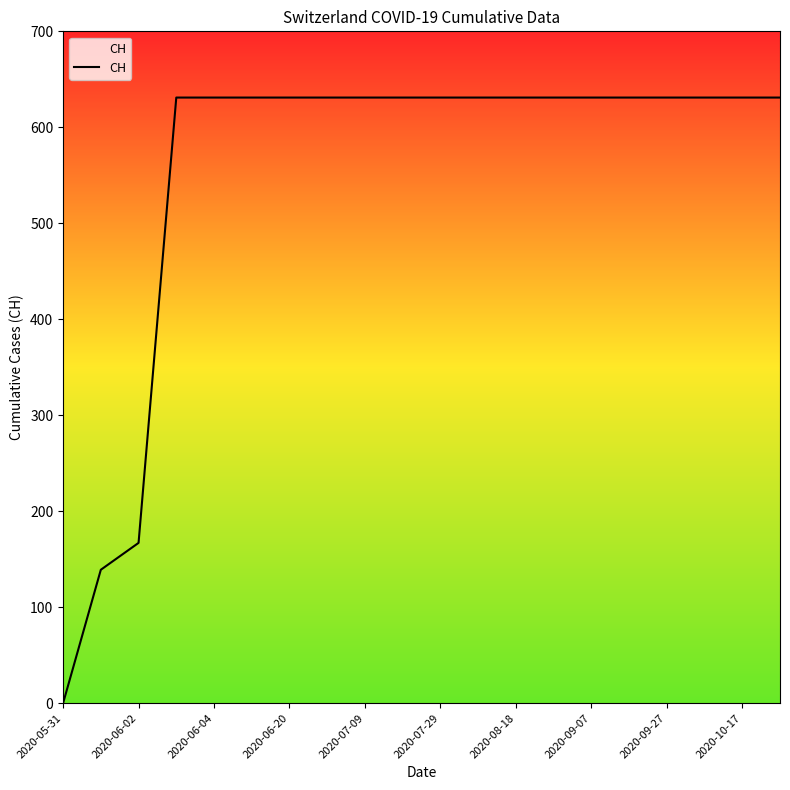

What is the greatest value displayed?

631